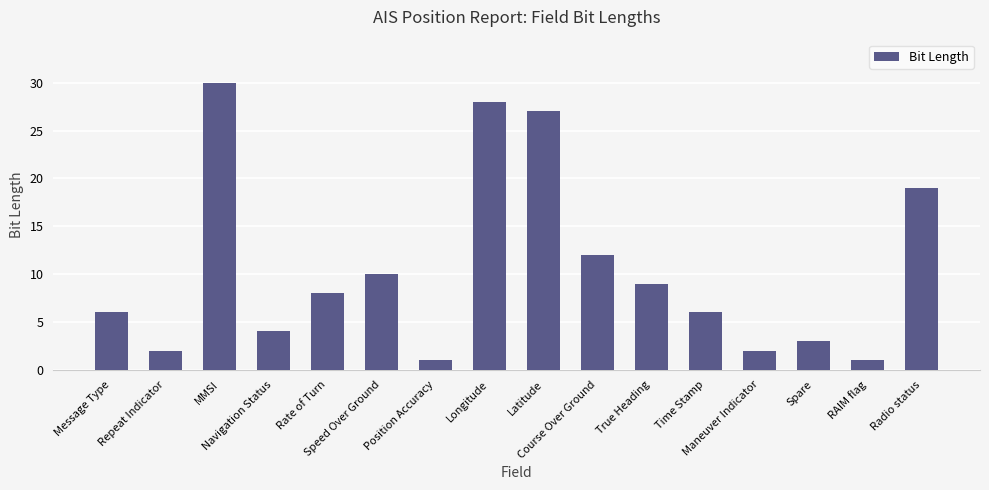

Is it true that the value at Radio status is 10?

False